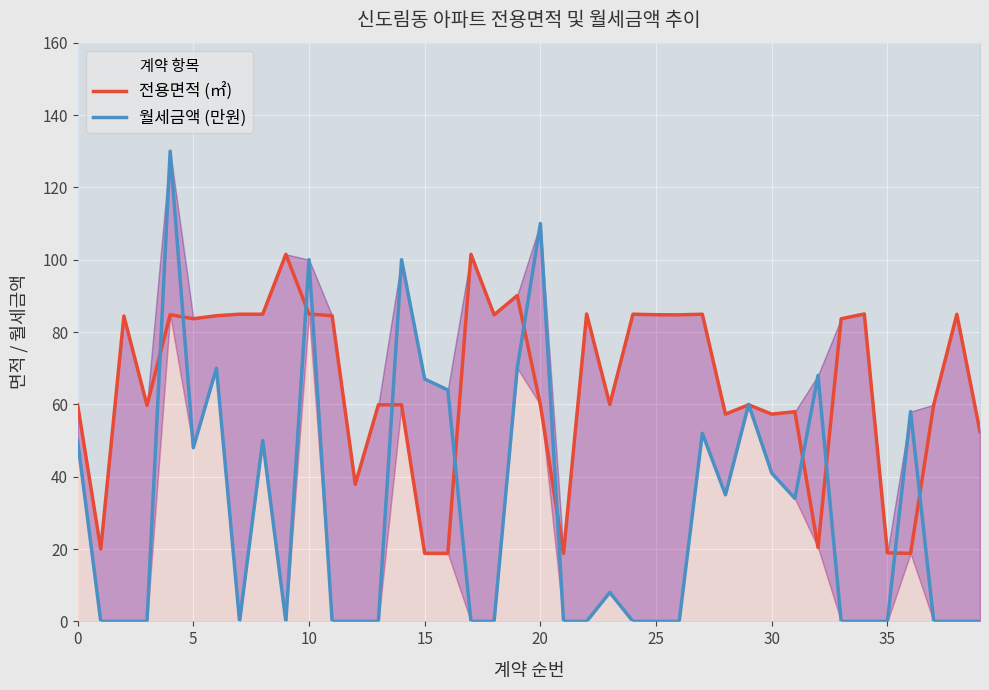

How many interior local valleys does the 월세금액 (만원) series have?

5